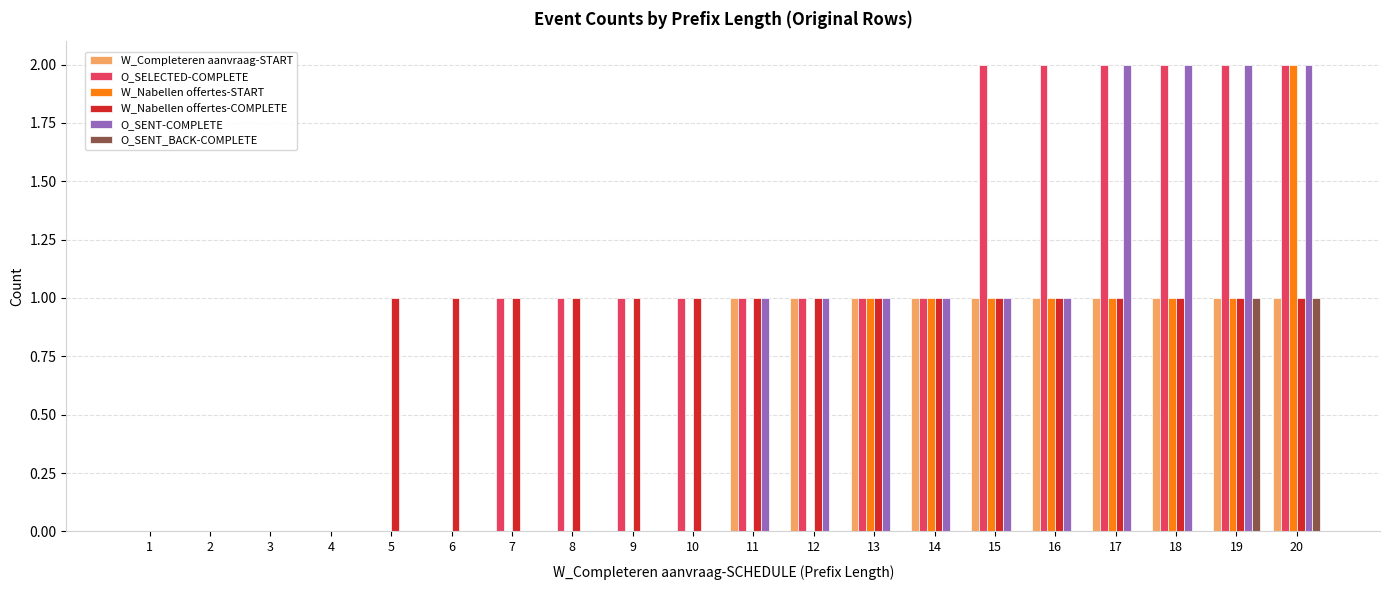

What is the sum of all O_SELECTED-COMPLETE values?

20